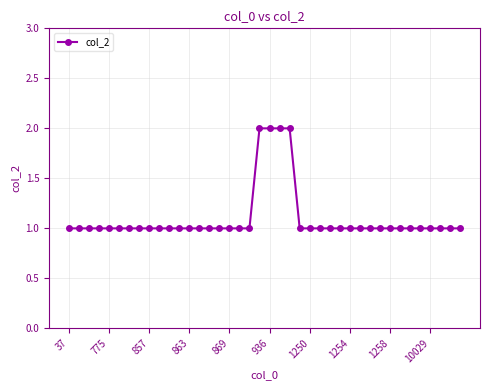

What is the sum of all values?

44